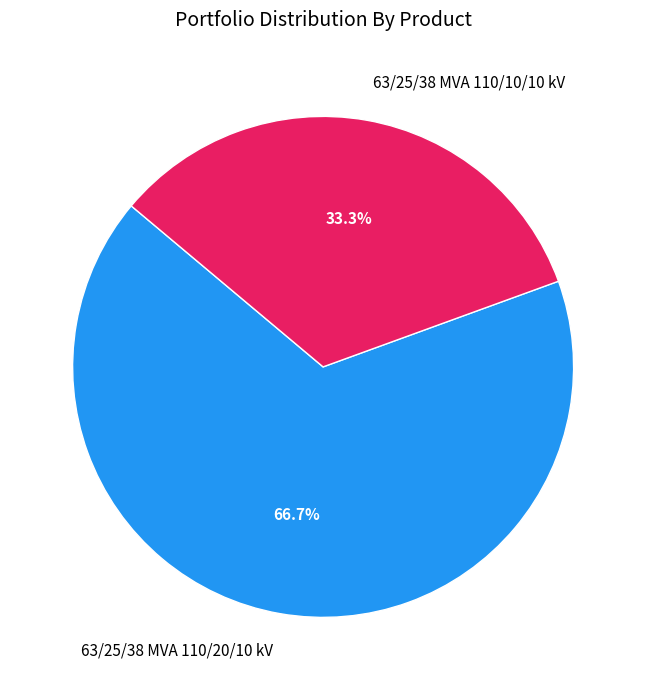

How much of the chart is everything except 63/25/38 MVA 110/10/10 kV?

66.7%